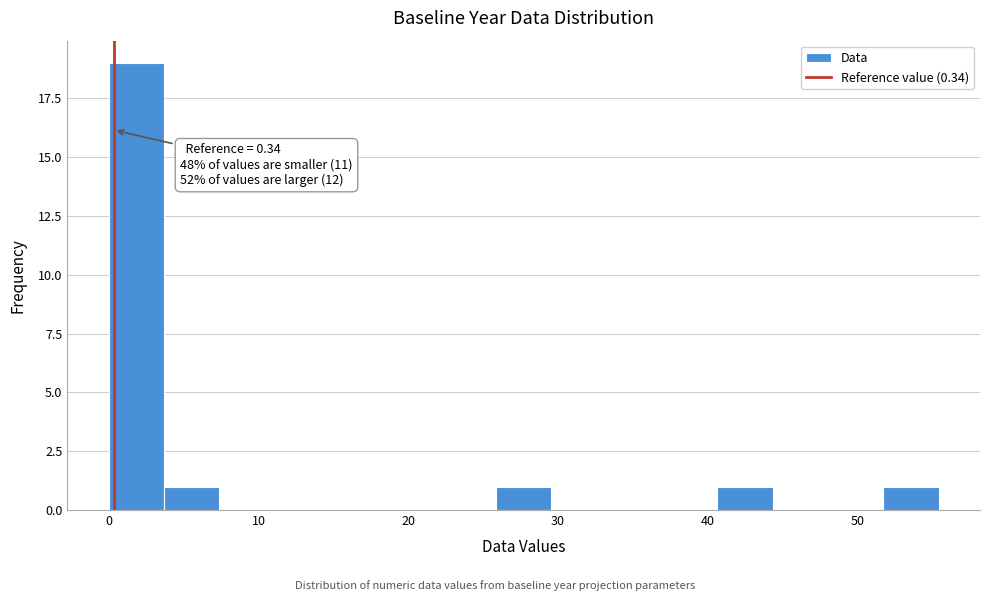

Read against the x-axis, roughly where is the centre of the tallest bar?

2